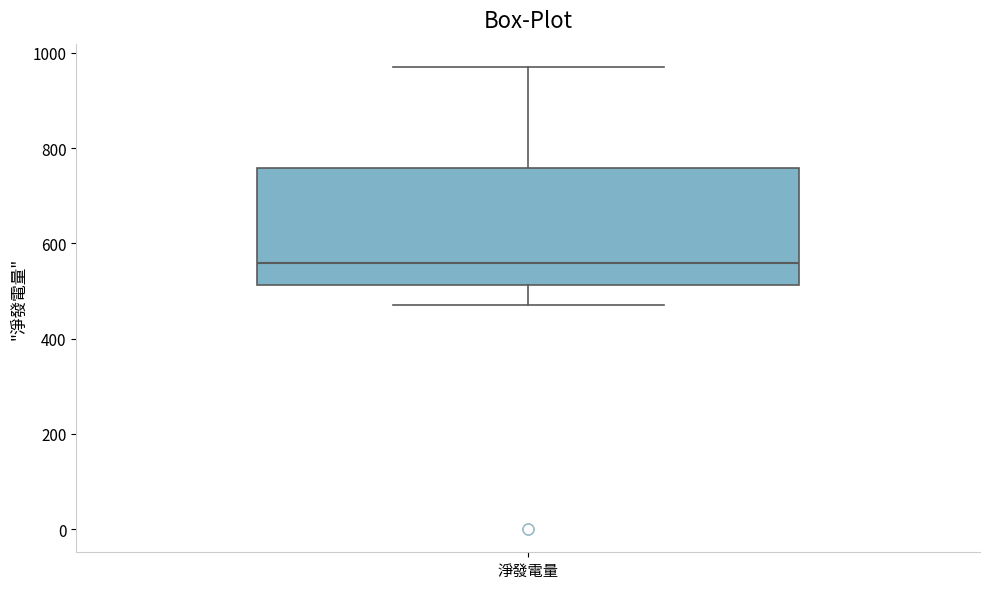

Transcribe this box plot: give where the median line is, the range the box spans, and where the two whiskers end, as read against the y-axis. The values are not printed on the chart, so give them approximately, as read against the axis.

median 560, box 520 to 760, whiskers 480 to 980